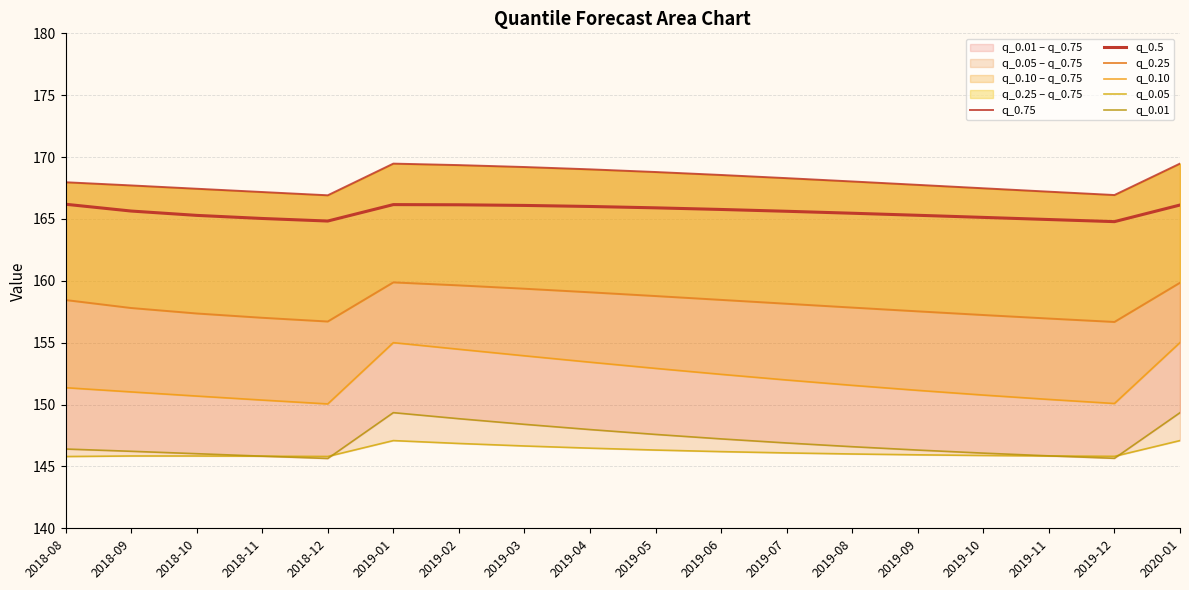

True or false: q_0.05 has a value of 146.1 at 2019-07.

True